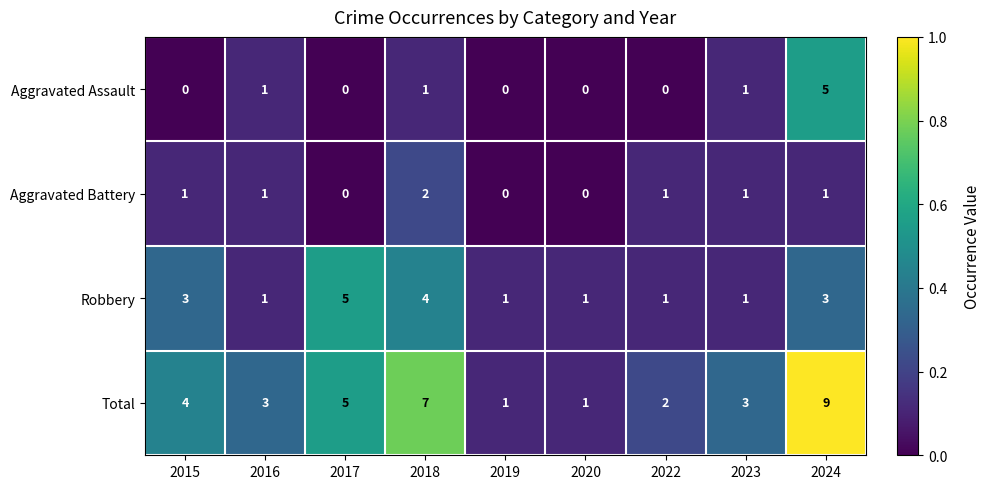

Which series changed the most between 2018 and 2022?

Total